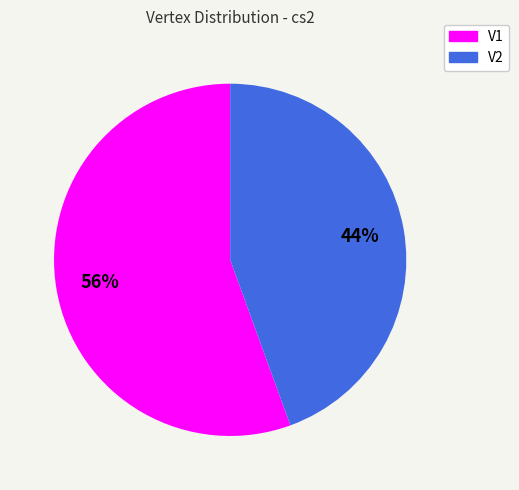

Does V1 represent more than half of the total?

Yes